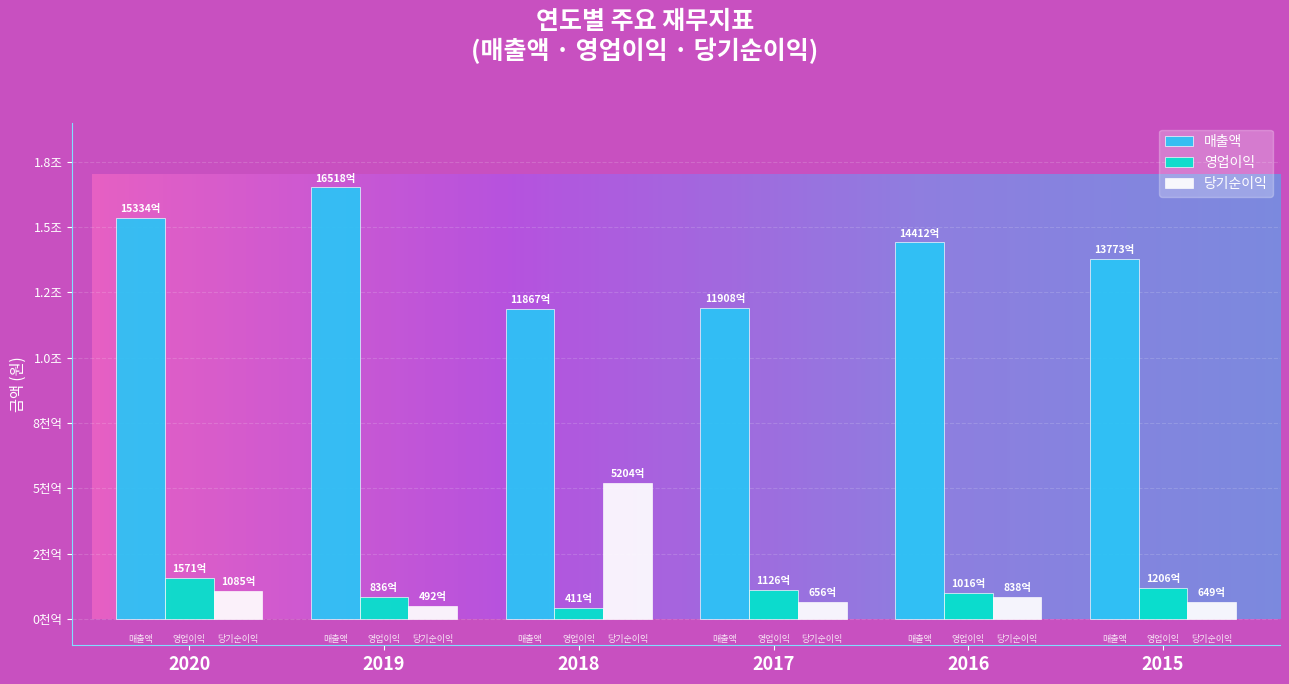

Are the bars horizontal?

No